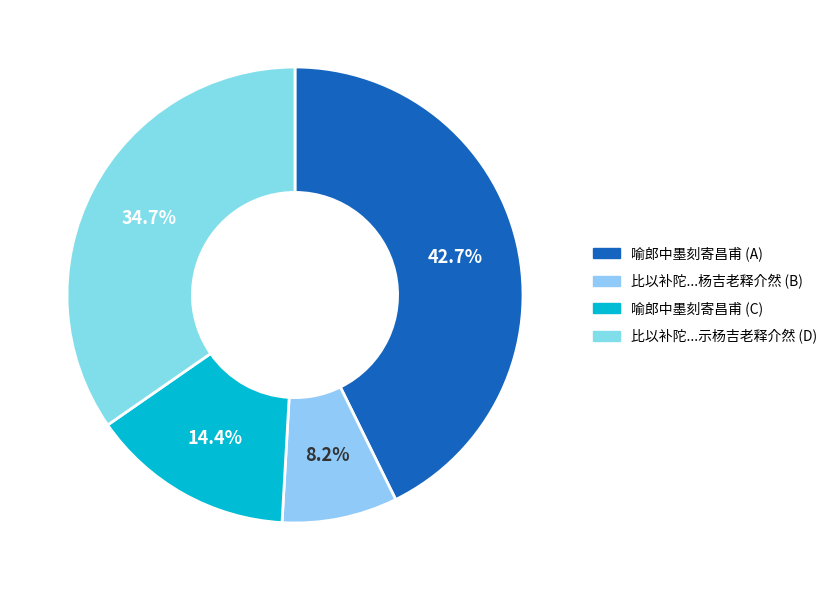

Which category has the biggest portion of the pie?

喻郎中墨刻寄昌甫